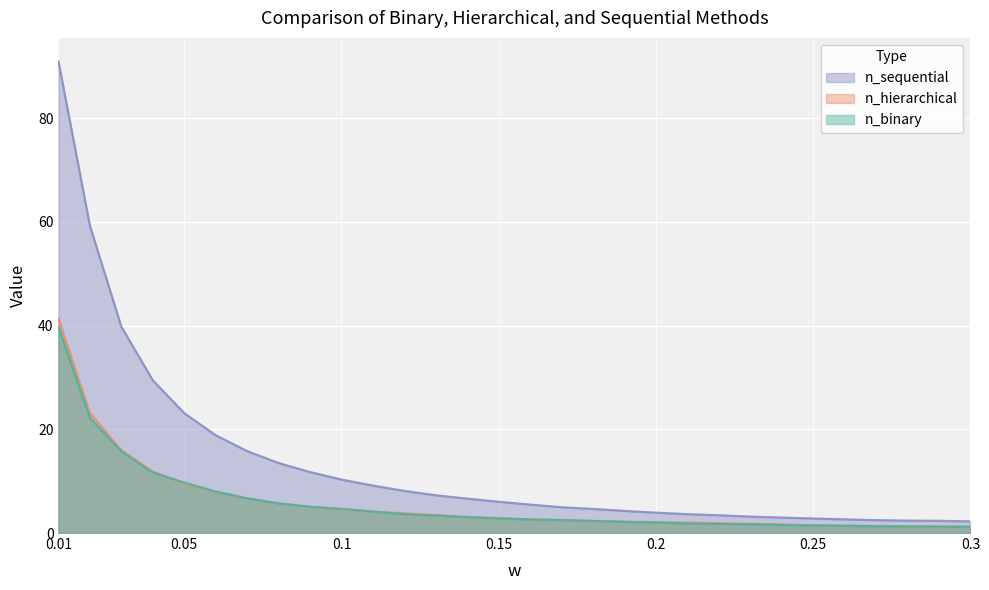

True or false: n_binary and n_hierarchical intersect in this chart.

True